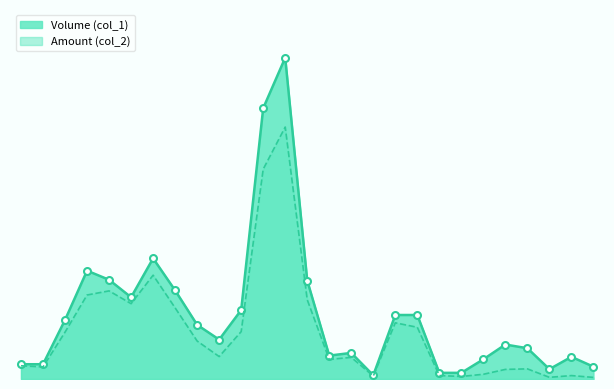

Which label corresponds to the largest value in the chart?

104/12/17